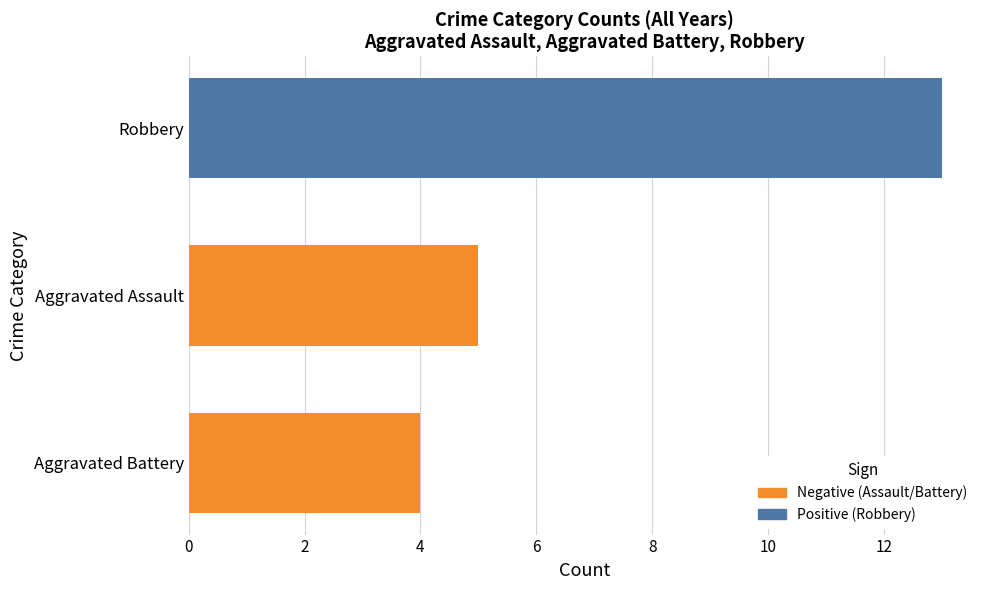

True or false: the data shows 7 at Aggravated Assault.

False